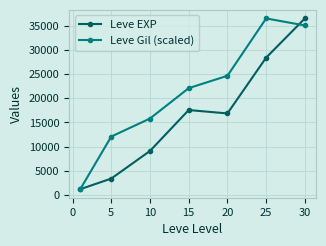

At how many categories does at least one series exceed 30536?

2